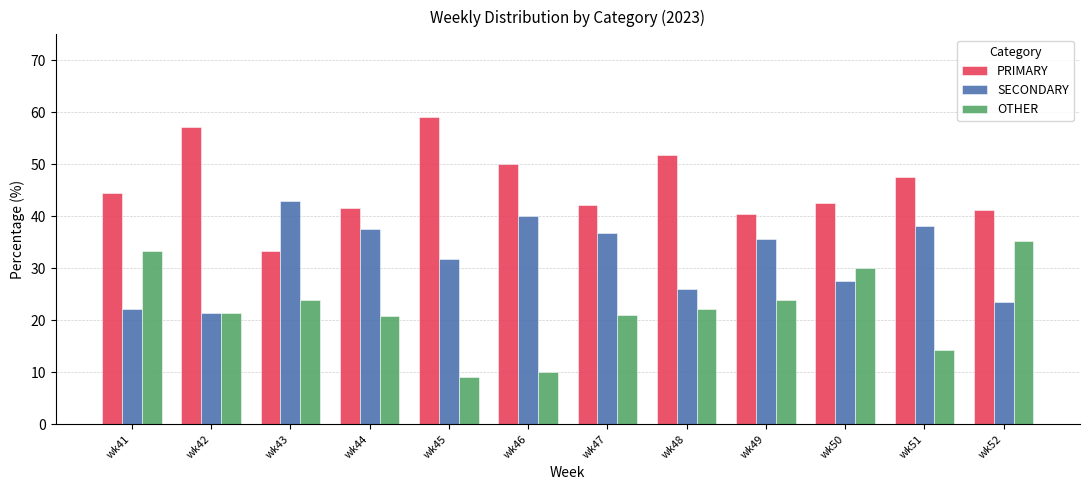

What is the total value across all series at wk44?

100.0